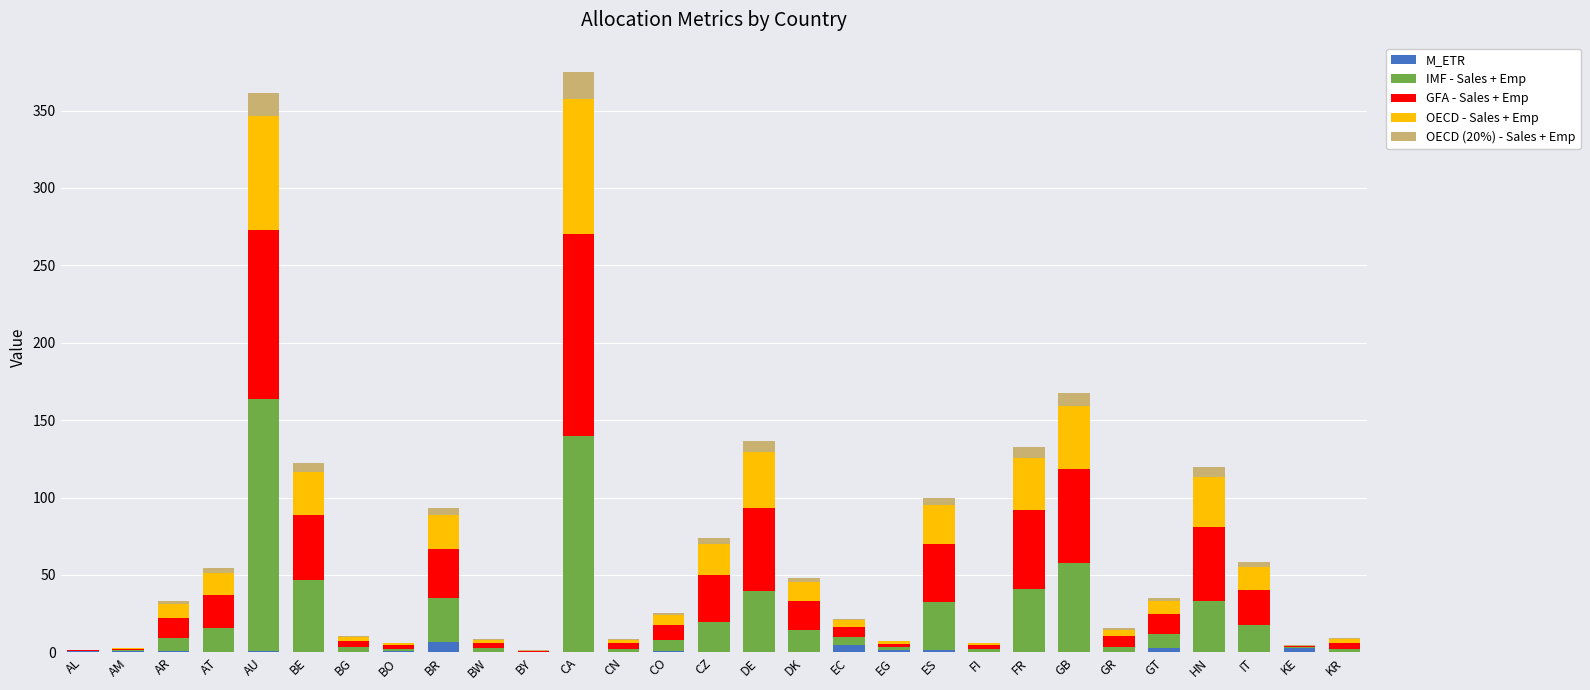

At which label is OECD (20%) - Sales + Emp closest to 8?

GB